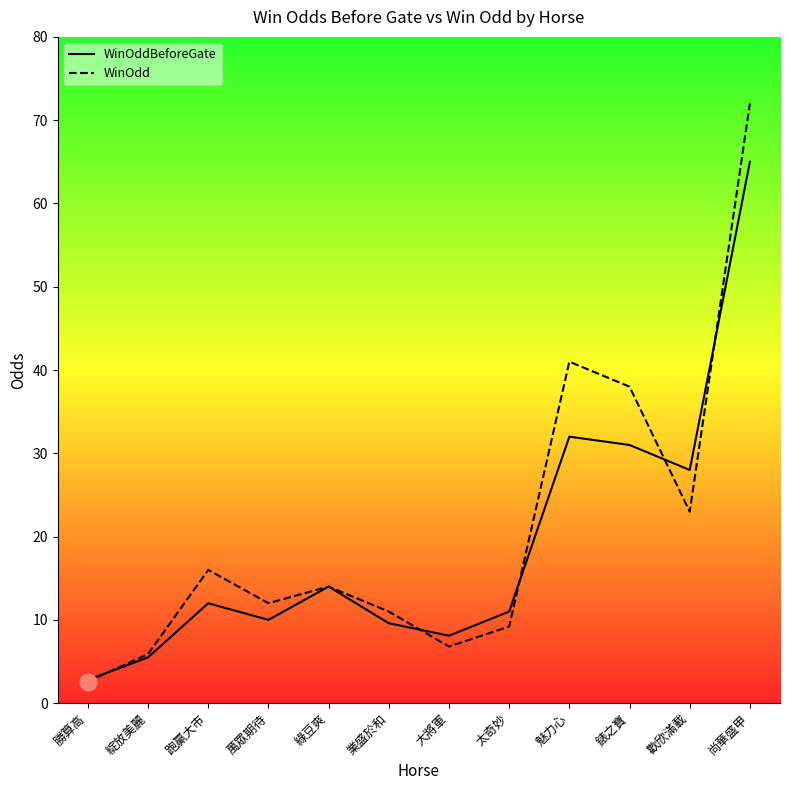

What are all the series names shown in the legend?

WinOddBeforeGate, WinOdd